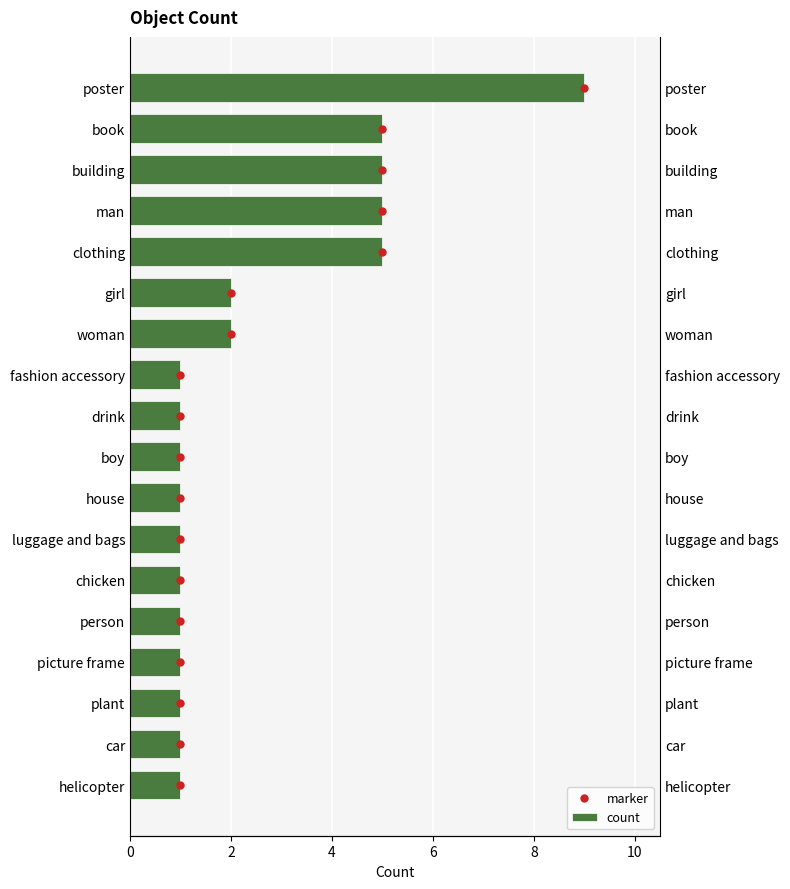

Rank the series at 17 from highest to lowest value.

marker, count